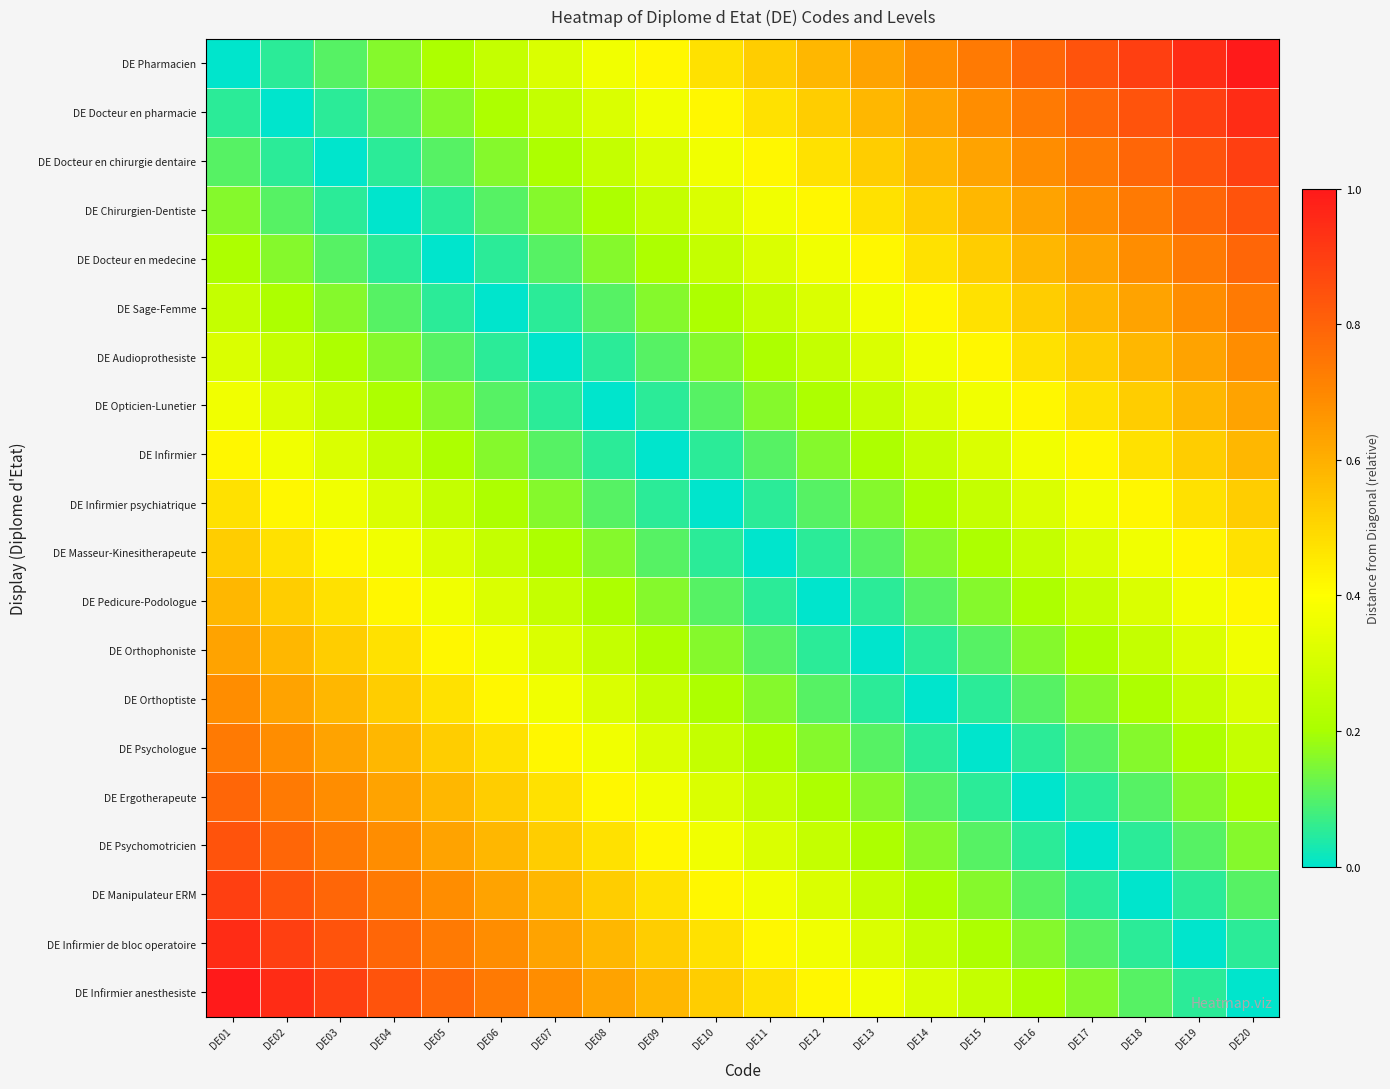

Which has a higher value, DE08 or DE07?

DE08